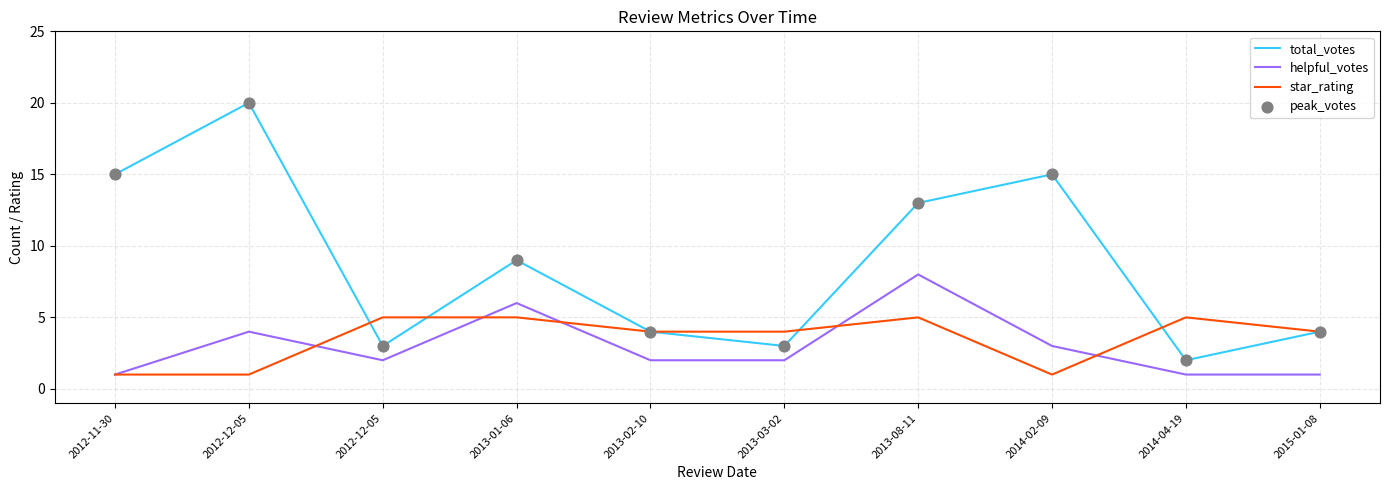

Does the chart have visible grid lines?

Yes